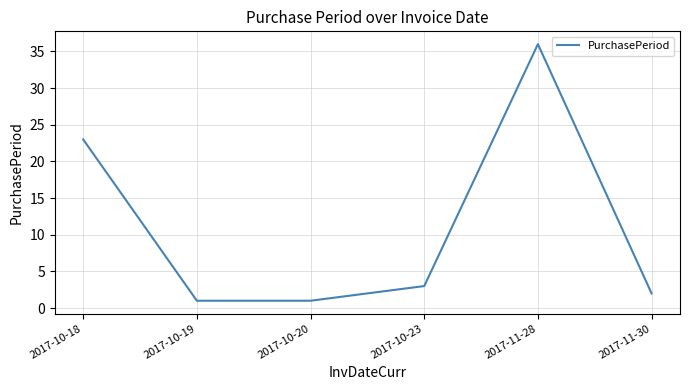

What is the difference between the second highest and minimum values?

22